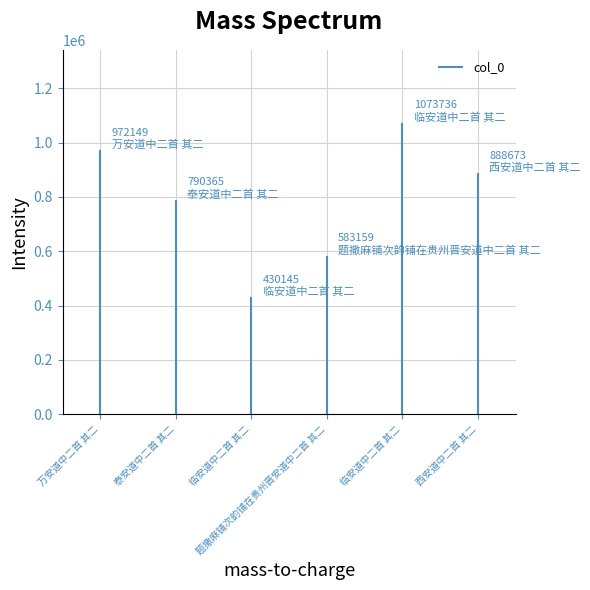

What is the ratio of the value at 临安道中二首 其二 to the value at 题撒麻铺次韵铺在贵州晋安道中二首 其二?

0.7